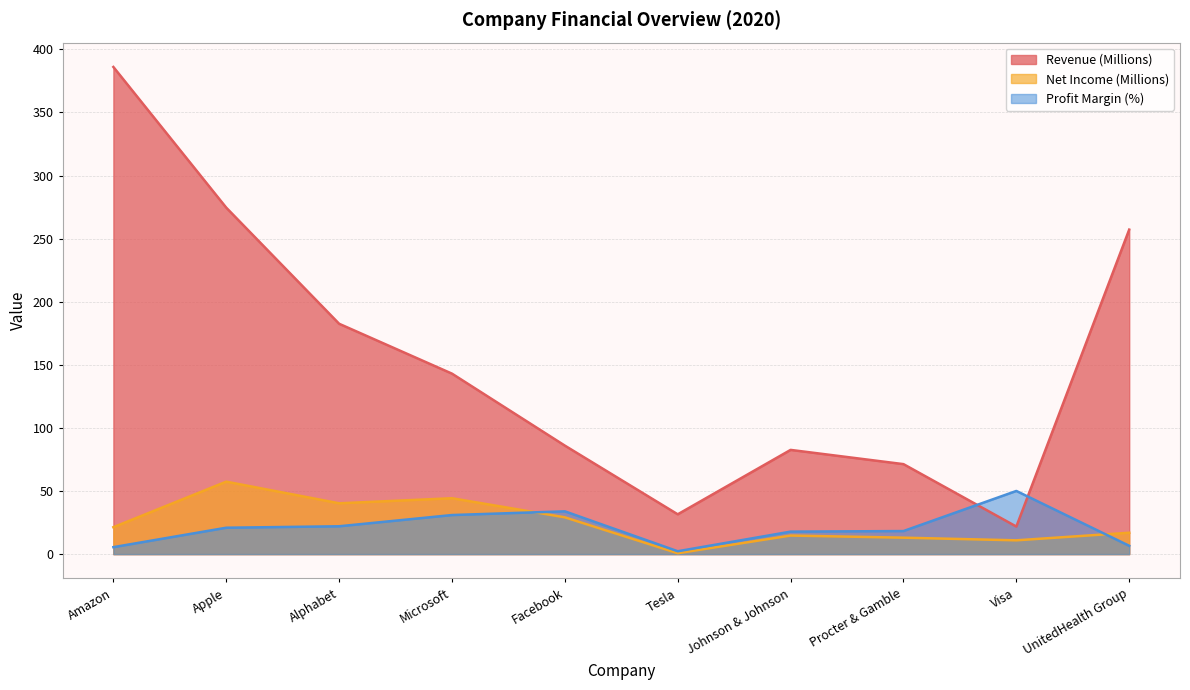

What is the sum of all Net Income (Millions) values?

248.8